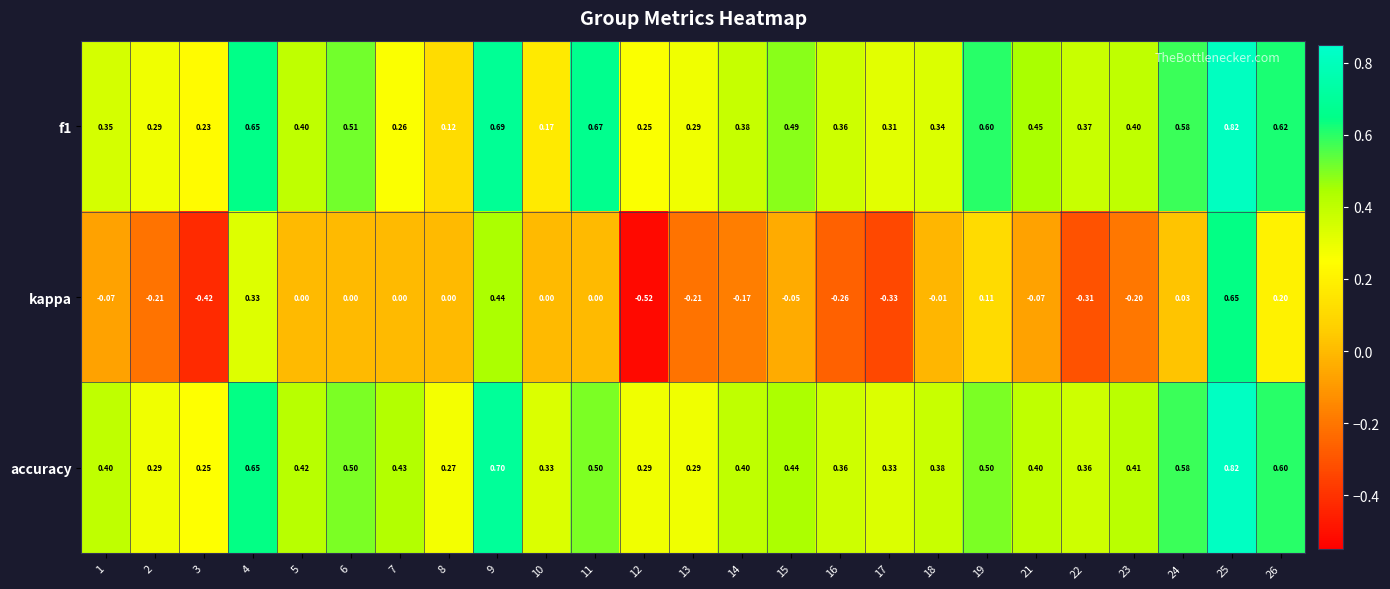

Is the value of f1 at 6 greater than the value of accuracy at 16?

Yes